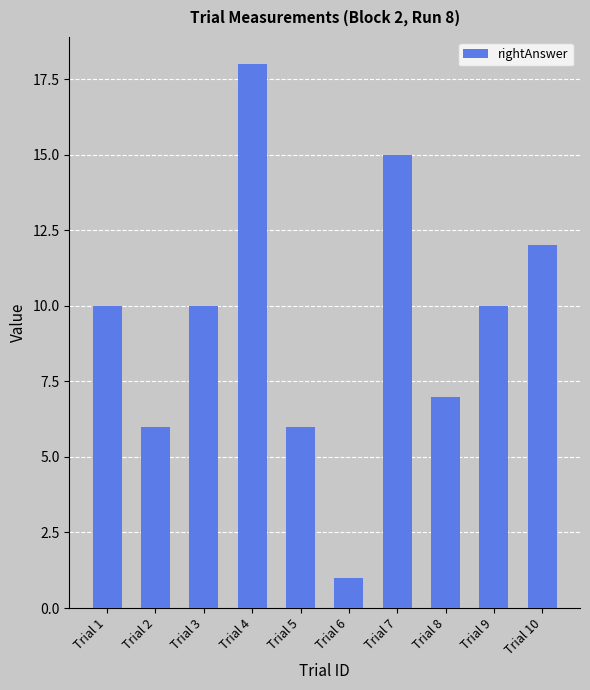

The value at Trial 5 is 8. True or false?

False